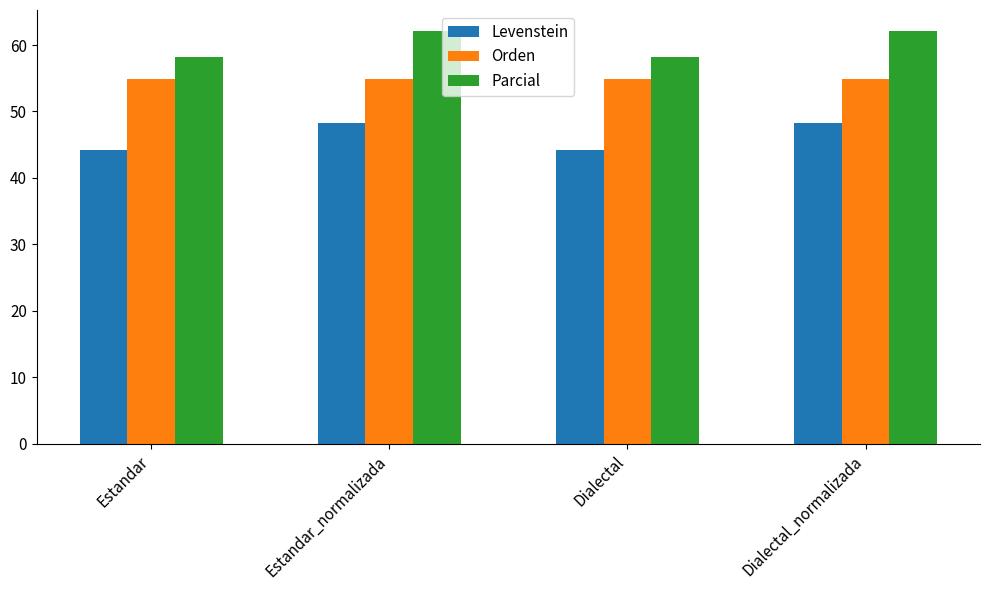

The Parcial series shows 99.9 at Dialectal_normalizada. True or false?

False